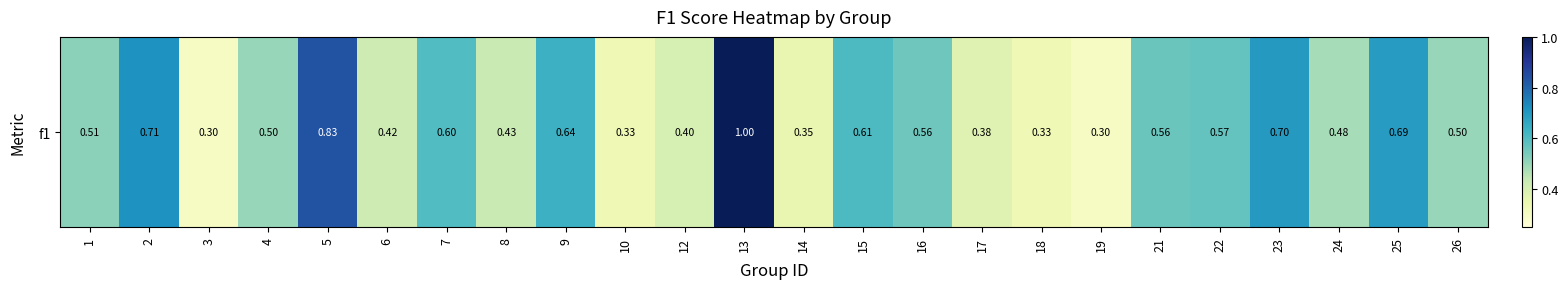

What is the change in value from 6 to 15?

+0.2